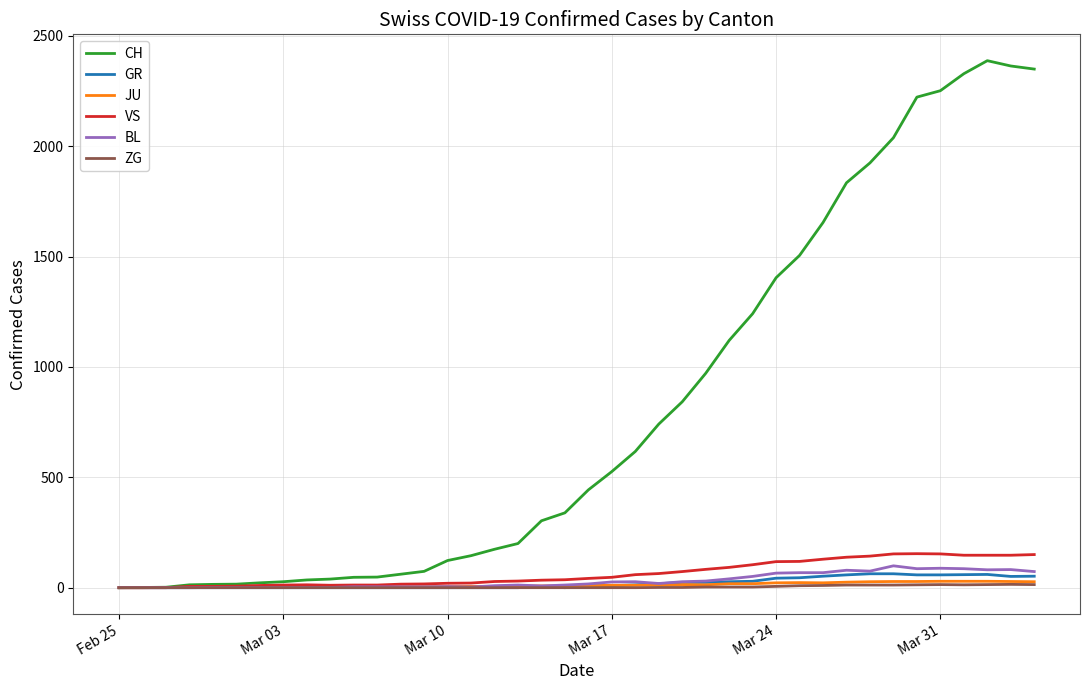

What is the maximum value for BL?

99